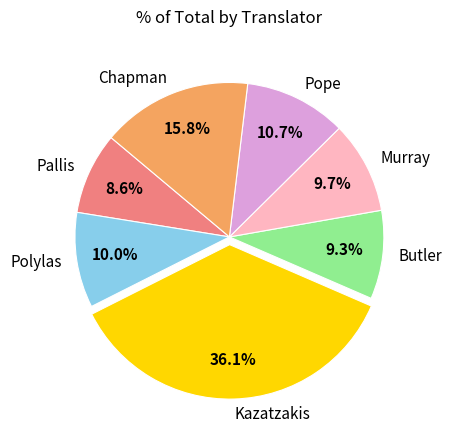

How many segments does this pie chart have?

7